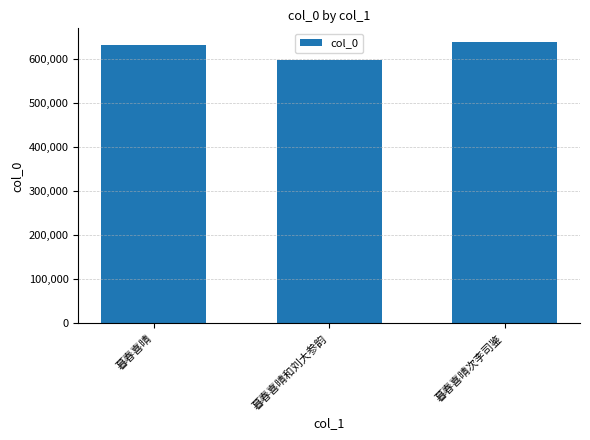

List the labels in order of value, largest first.

暮春喜晴次李司鉴, 暮春喜晴, 暮春喜晴和刘大参韵